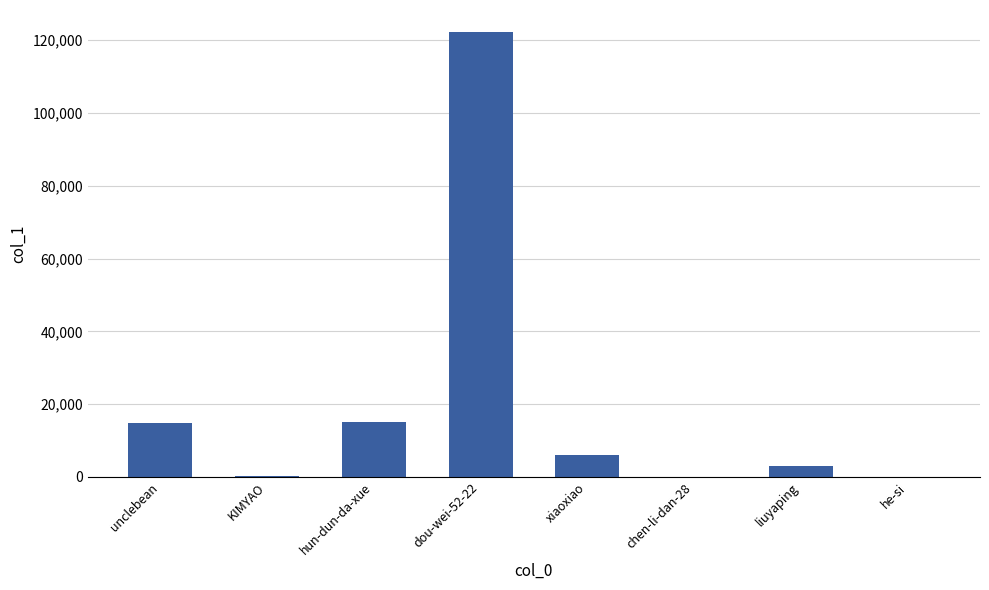

Which has a higher value, liuyaping or dou-wei-52-22?

dou-wei-52-22